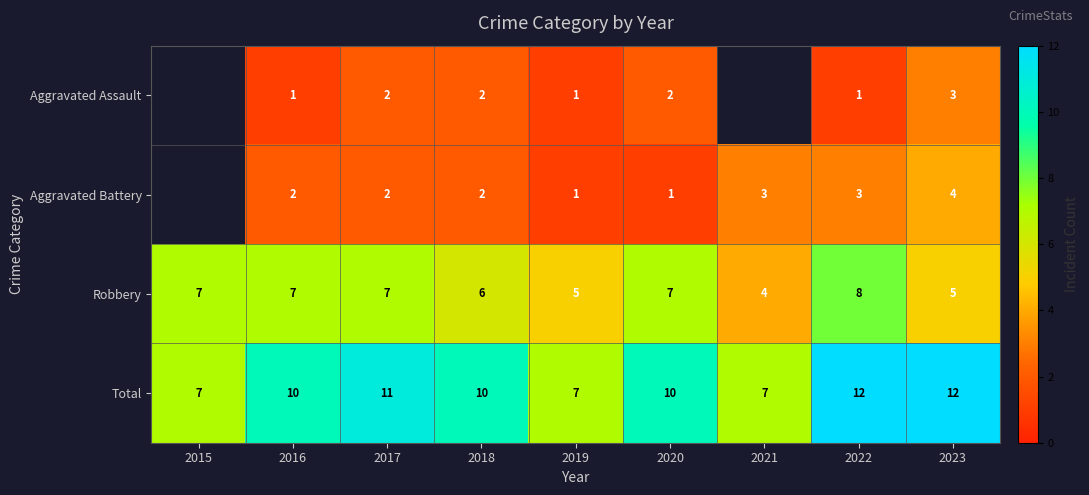

True or false: Robbery has a value of 8 at 2022.

True